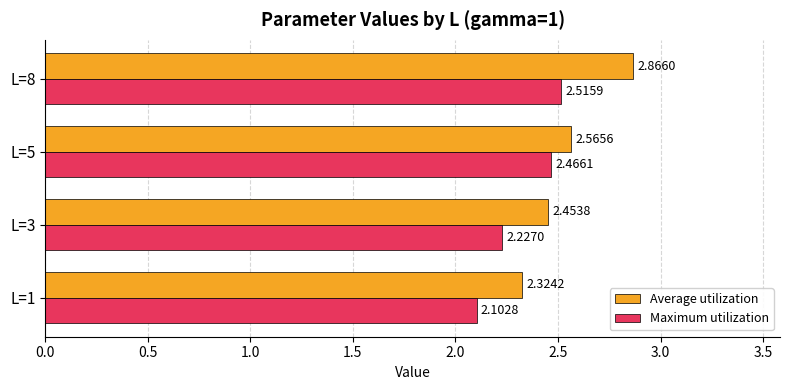

Rank the series by their average value, from lowest to highest.

Maximum utilization, Average utilization